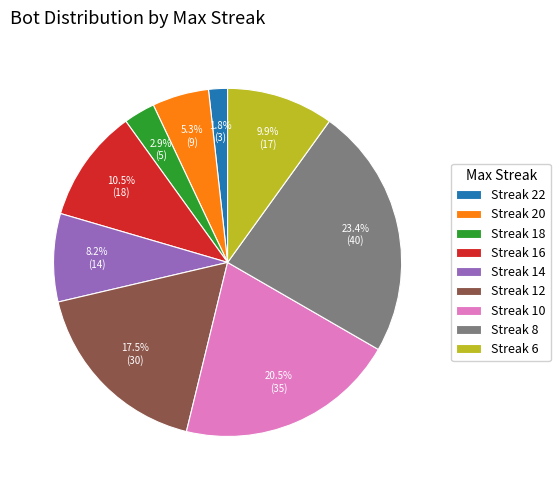

Rank the categories by value from lowest to highest.

Streak 22, Streak 18, Streak 20, Streak 14, Streak 6, Streak 16, Streak 12, Streak 10, Streak 8